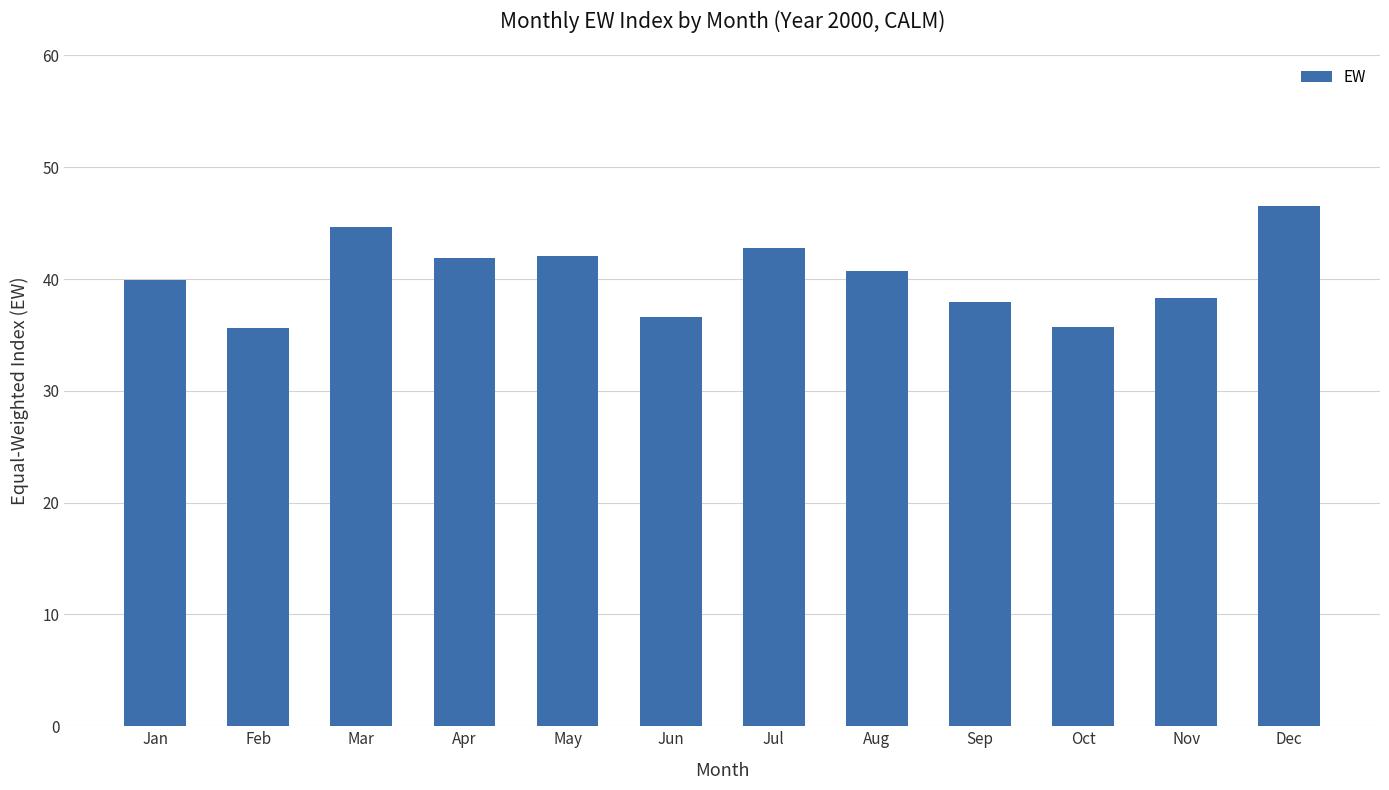

What is the minimum value shown in the chart?

35.6